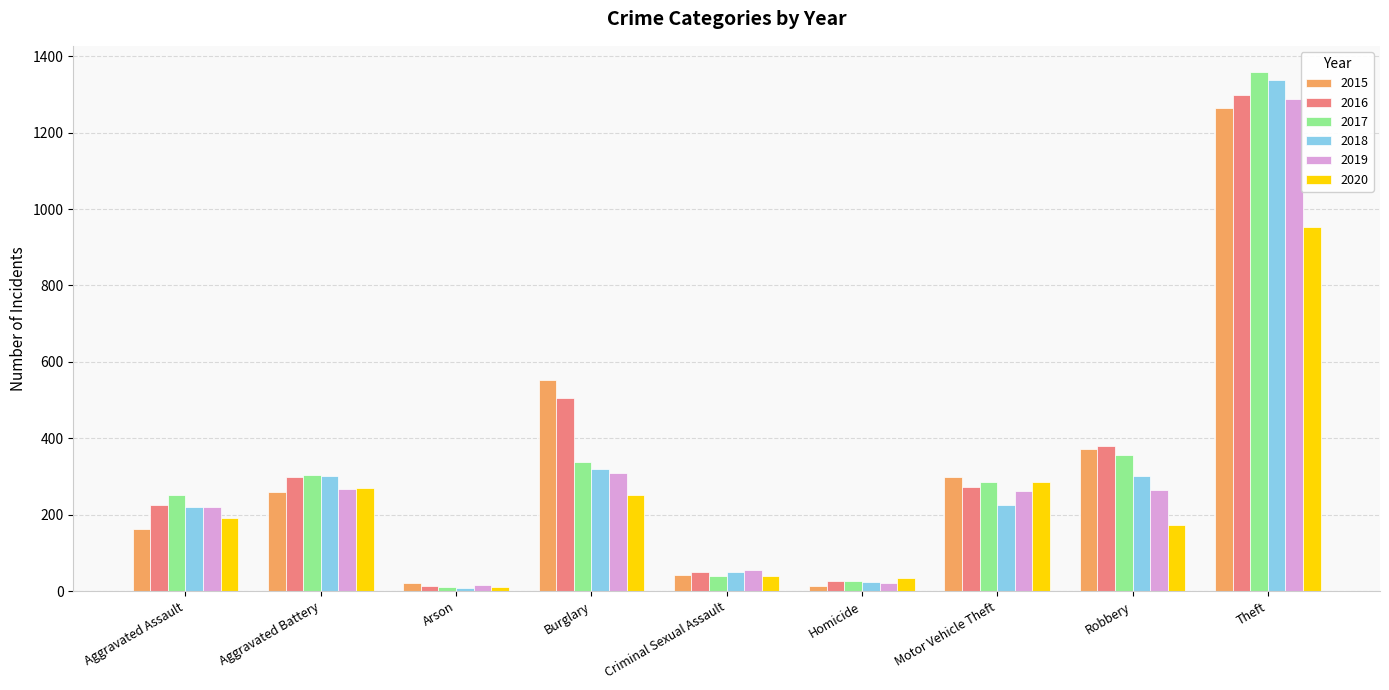

What is the smallest value displayed?

8